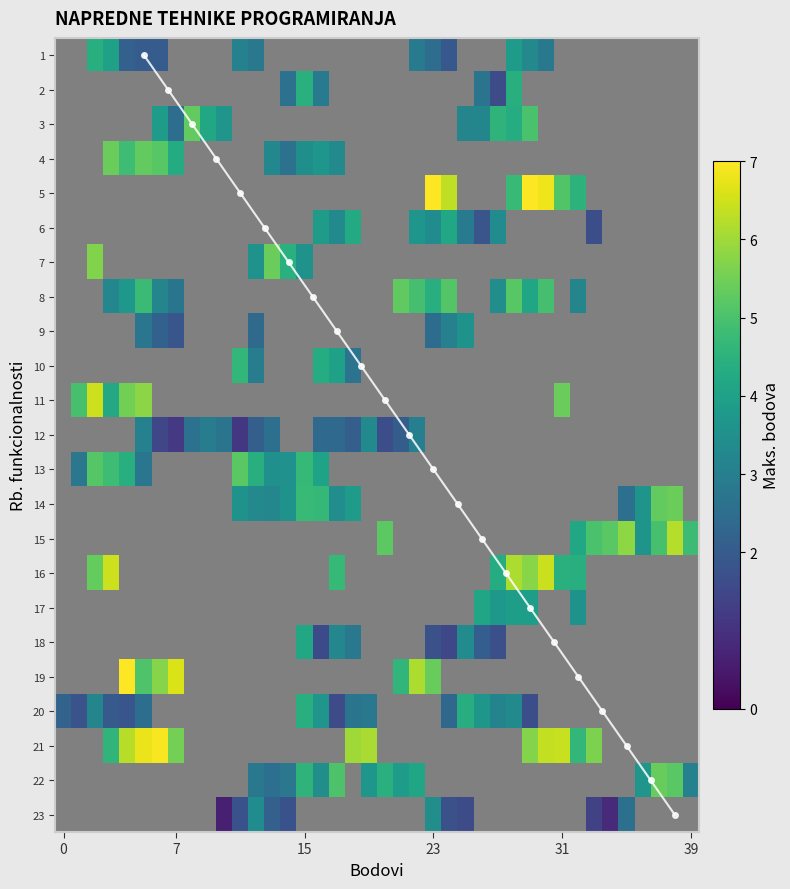

Between 25 and 15, which is larger?

15